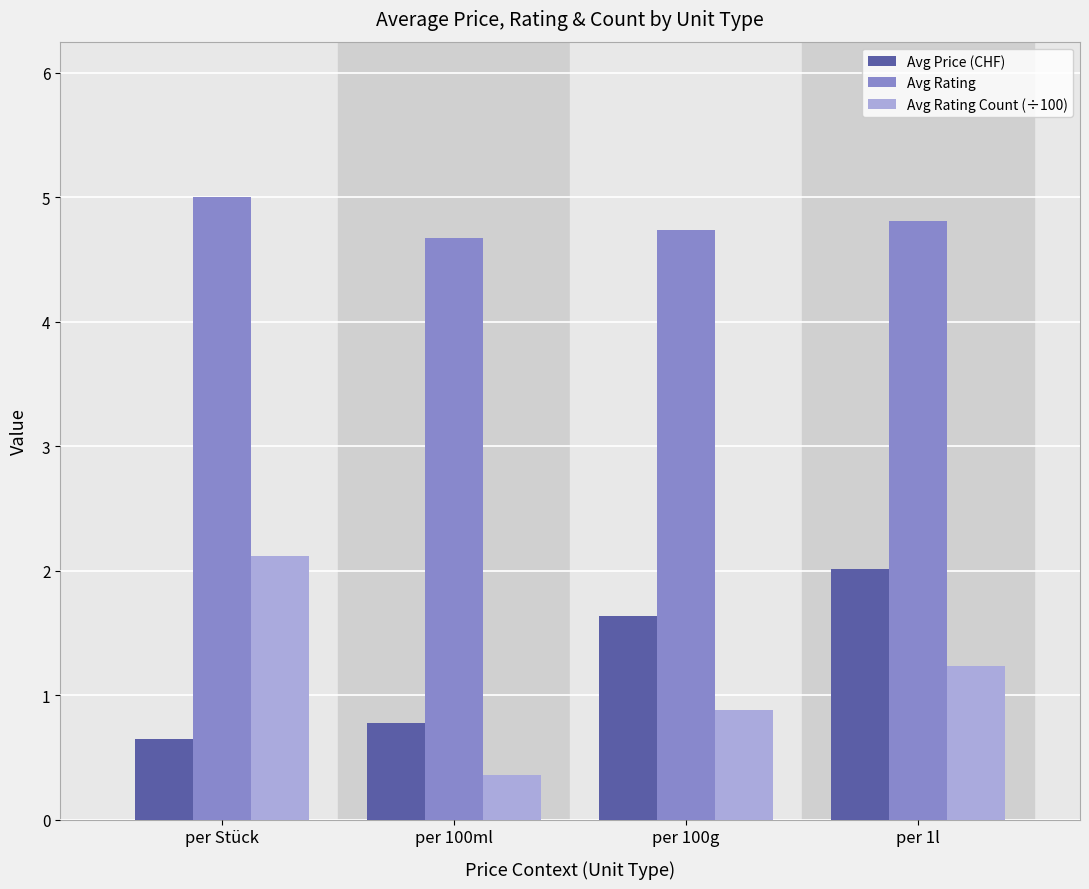

What is the average value of the Avg Price (CHF) series?

1.3